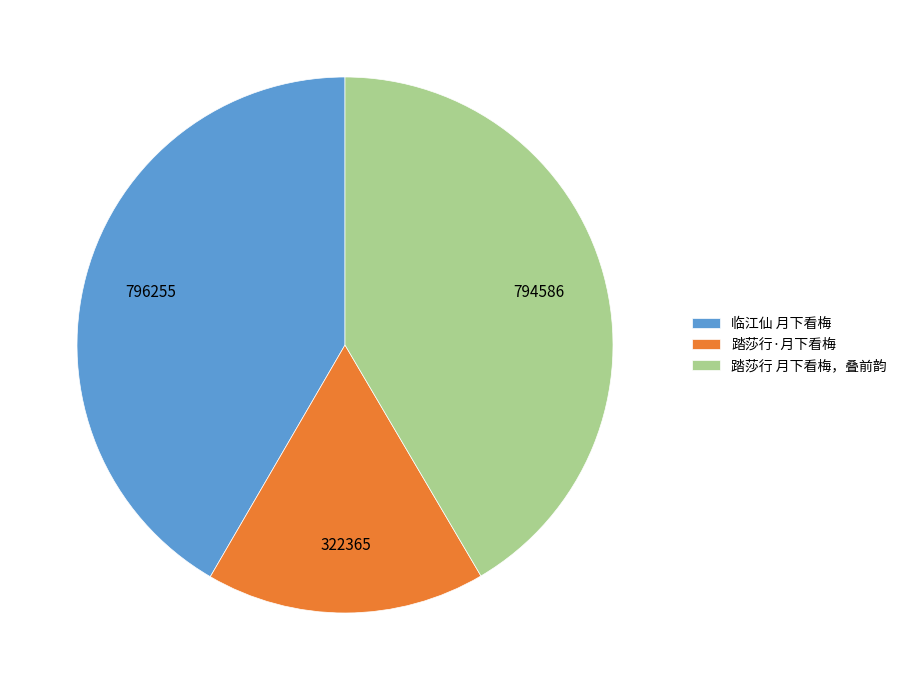

Which category has the smallest portion of the pie?

踏莎行·月下看梅